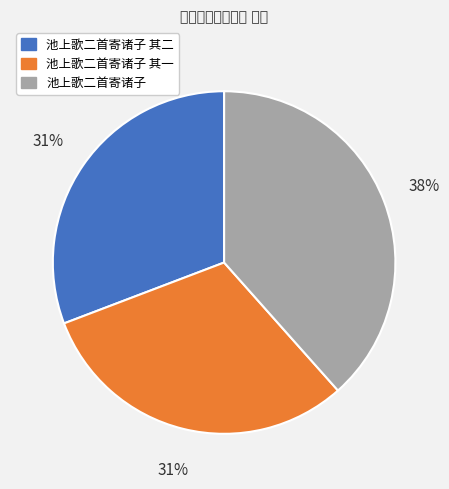

Approximately how many times larger is the value at 池上歌二首寄诸子 其一 compared to 池上歌二首寄诸子?

0.8